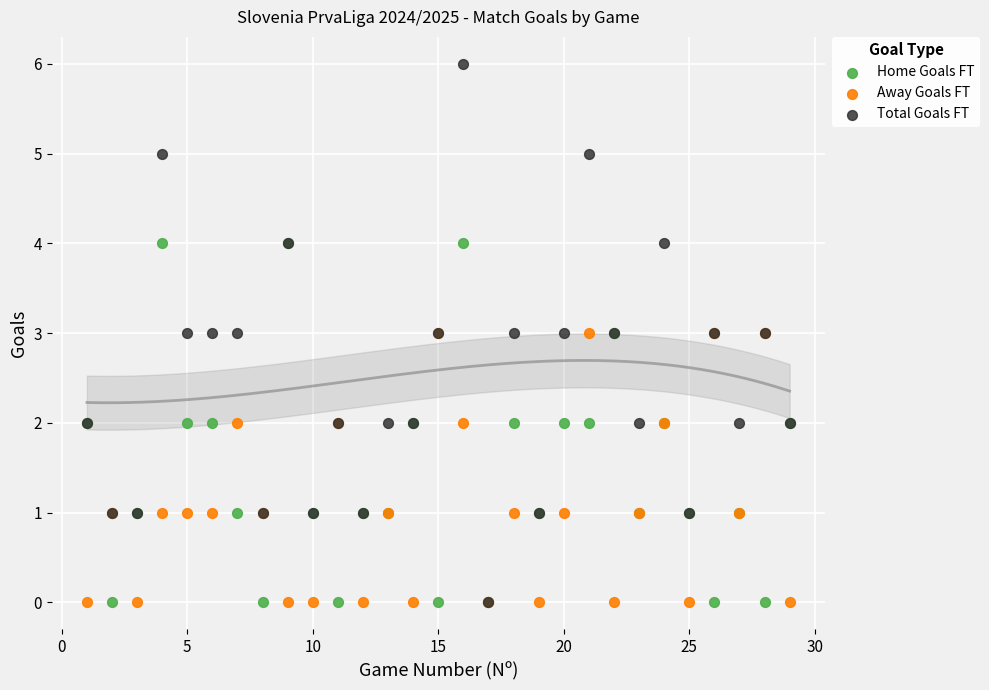

What are all the series names shown in the legend?

Home Goals FT, Away Goals FT, Total Goals FT